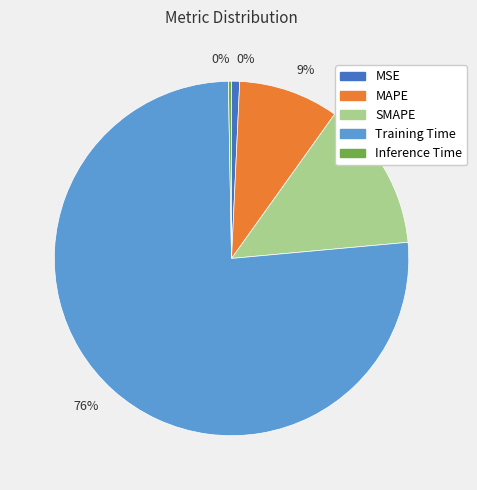

Is it true that Training Time is 88% of the pie?

False